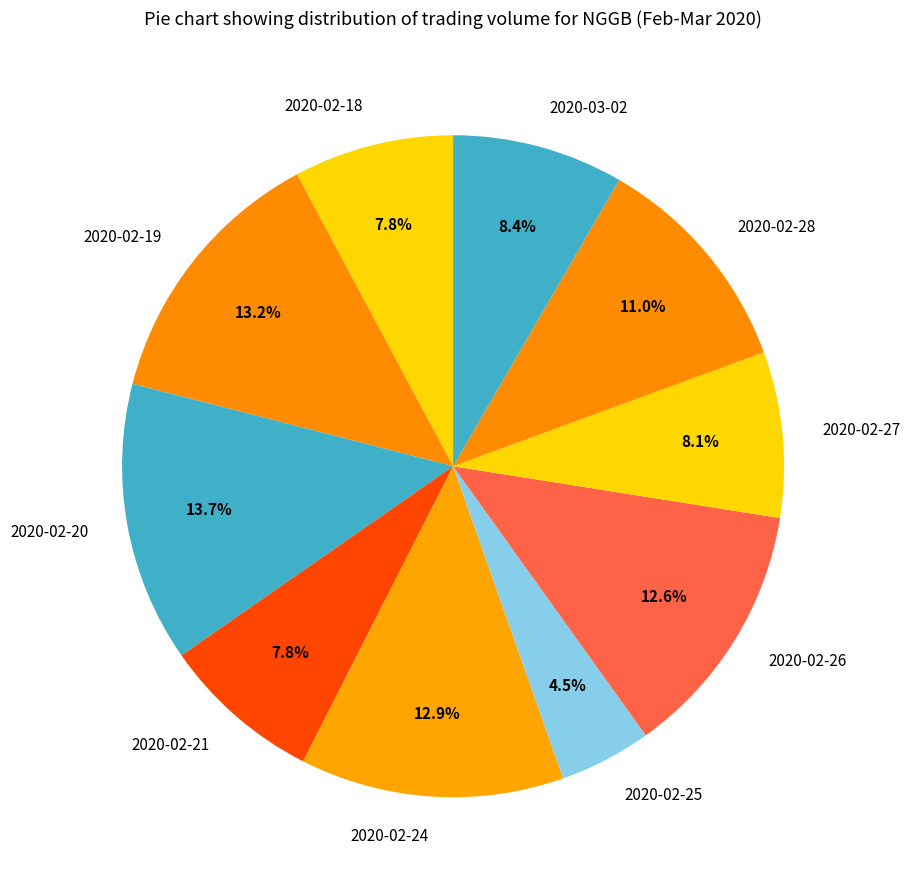

What is the ratio of the value at 2020-02-28 to the value at 2020-02-24?

0.9